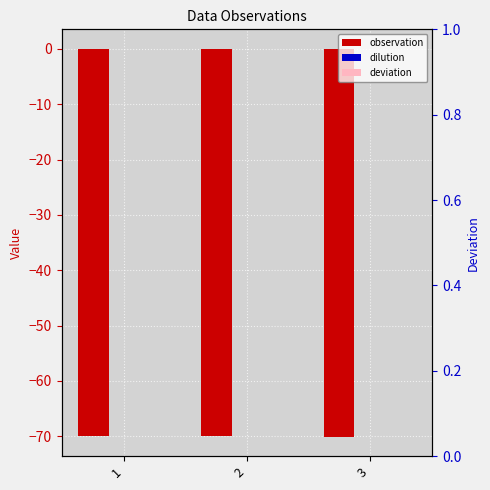

Which series has the largest range (max minus min)?

observation